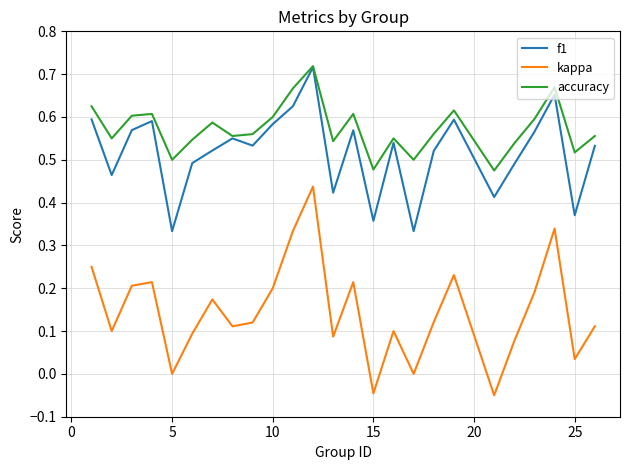

True or false: accuracy and kappa intersect in this chart.

False